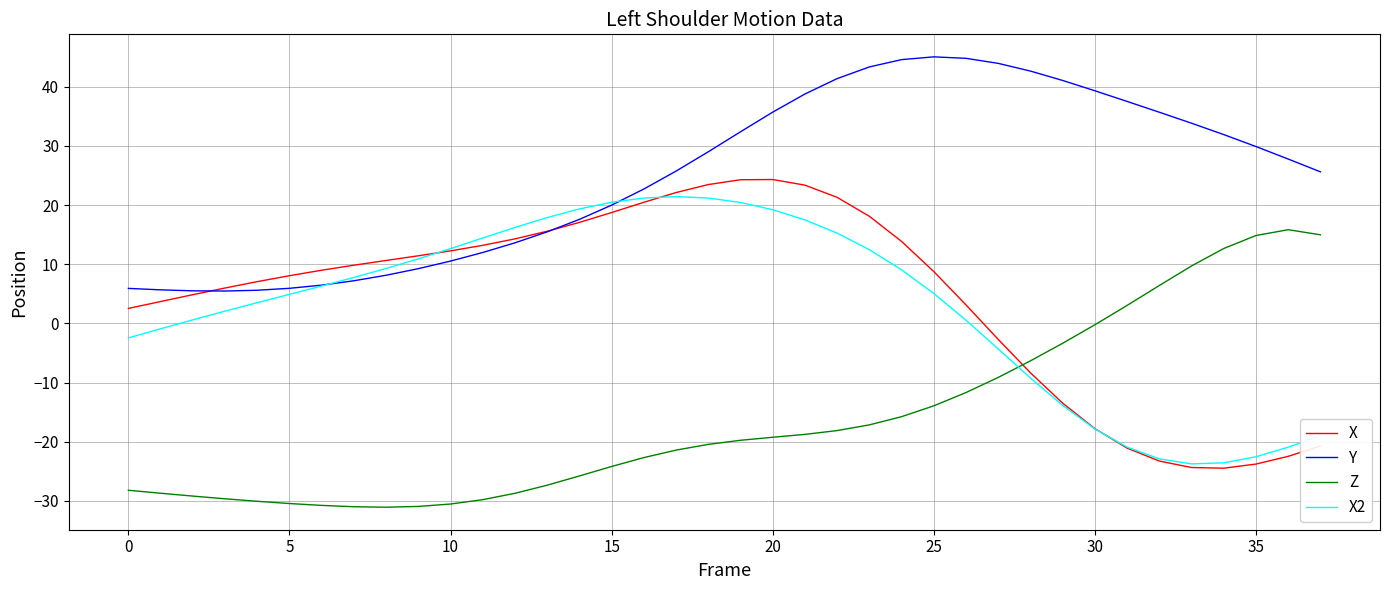

Which series has the largest total across all categories?

Y